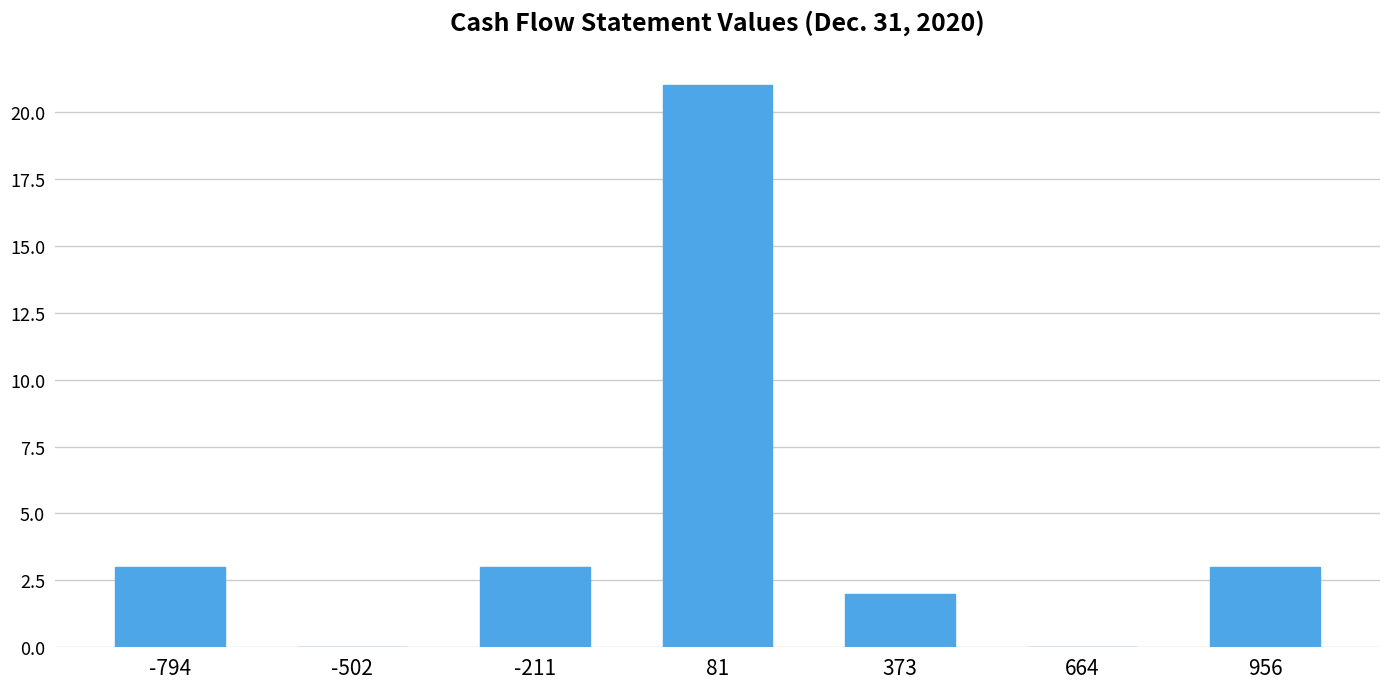

Reading left to right, what are all the values shown in this chart?

-794=3	-502=0	-211=3	81=21	373=2	664=0	956=3